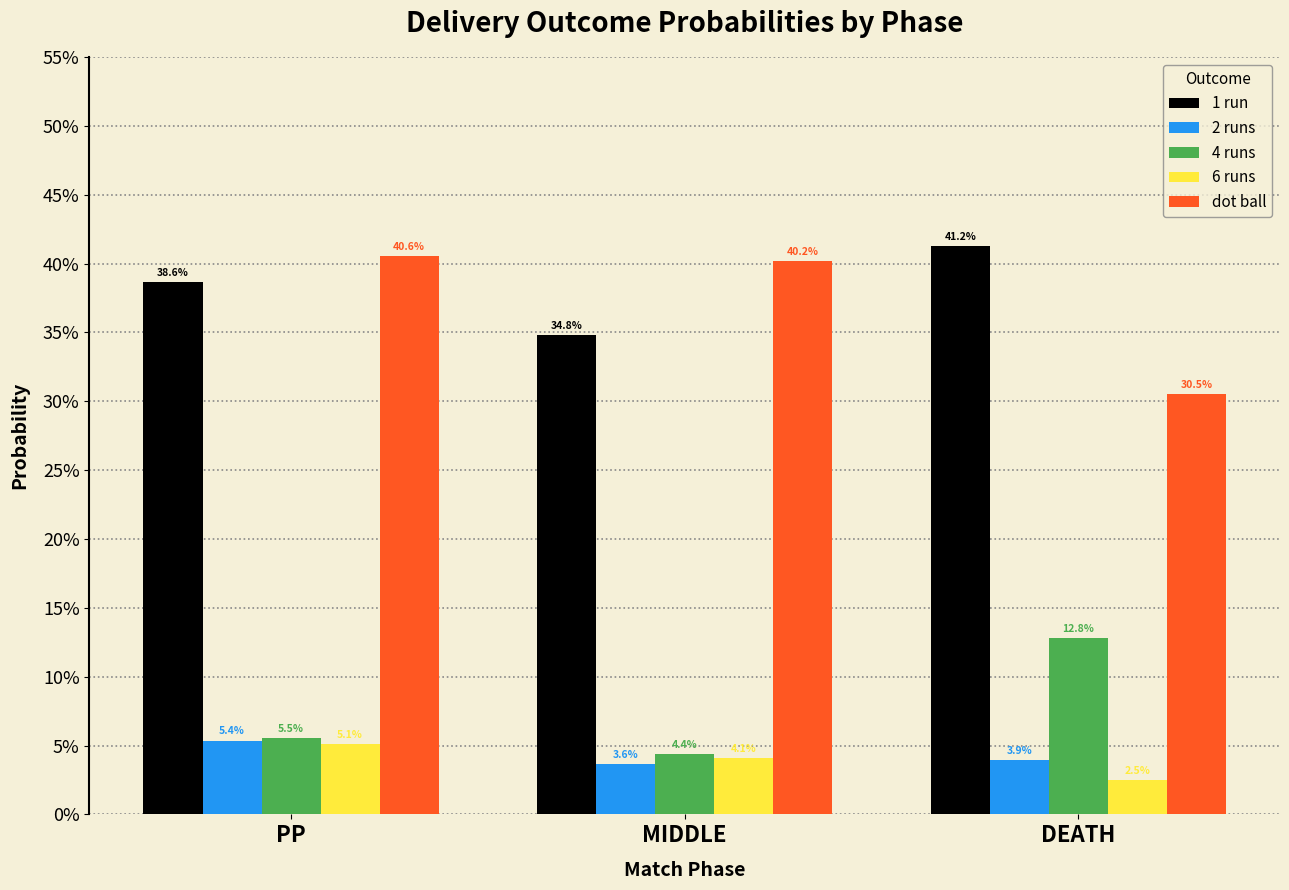

What is the difference between the maximum and minimum values in the dot ball series?

0.1